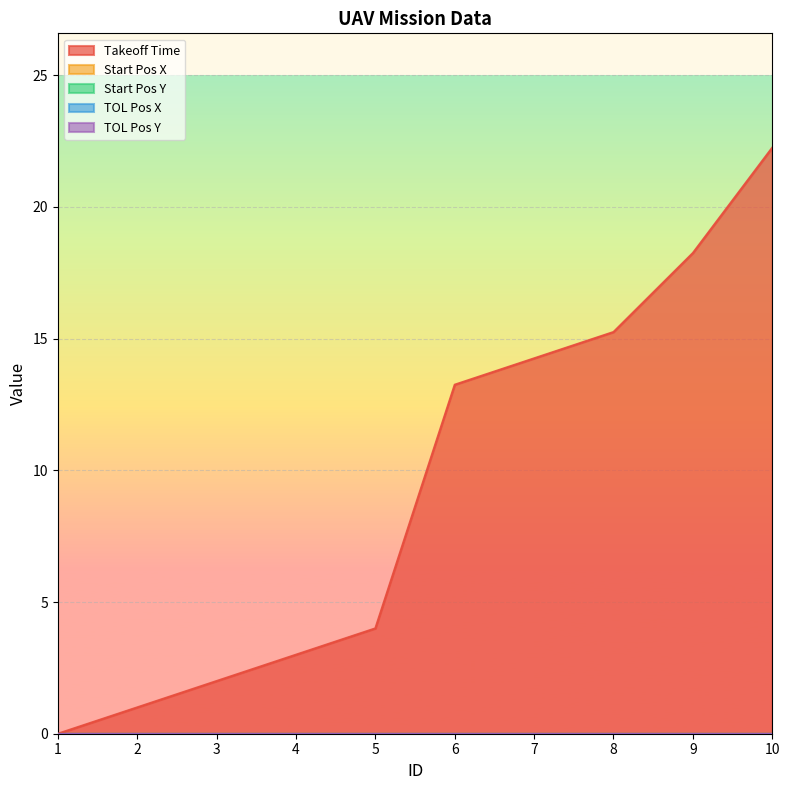

Is the value of TOL Pos X at 1 greater than the value of Start Pos X at 4?

No